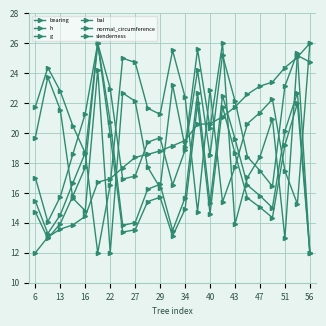

True or false: h has more than 2 interior local peaks.

True